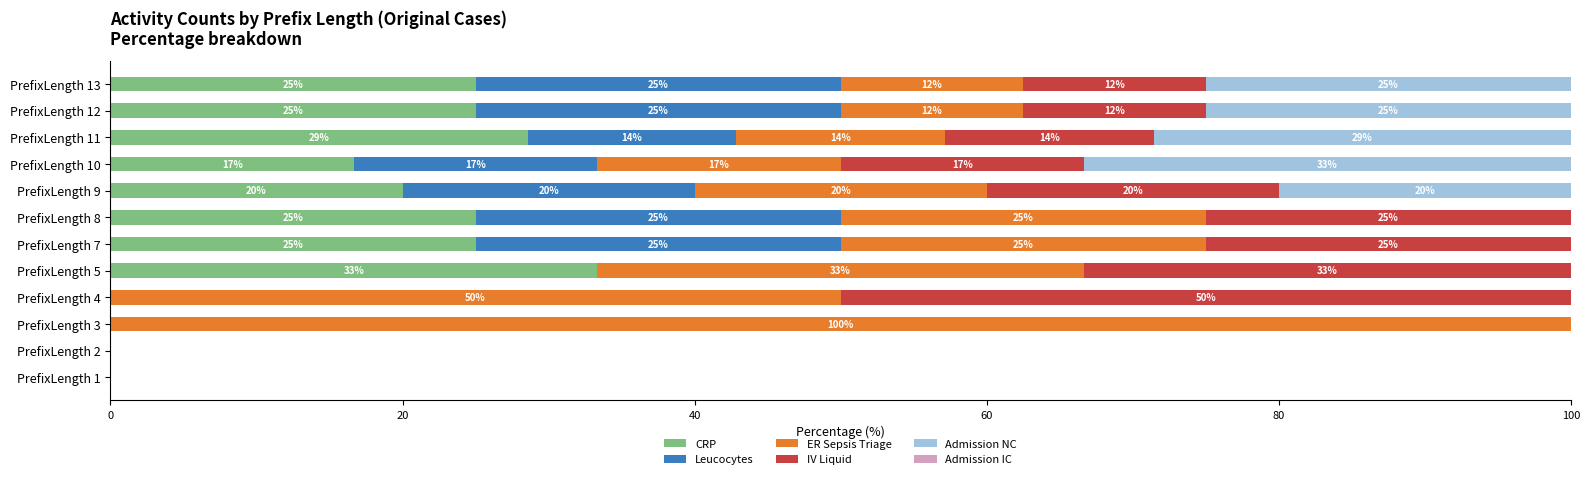

How many CRP values are between 0 and 25?

10